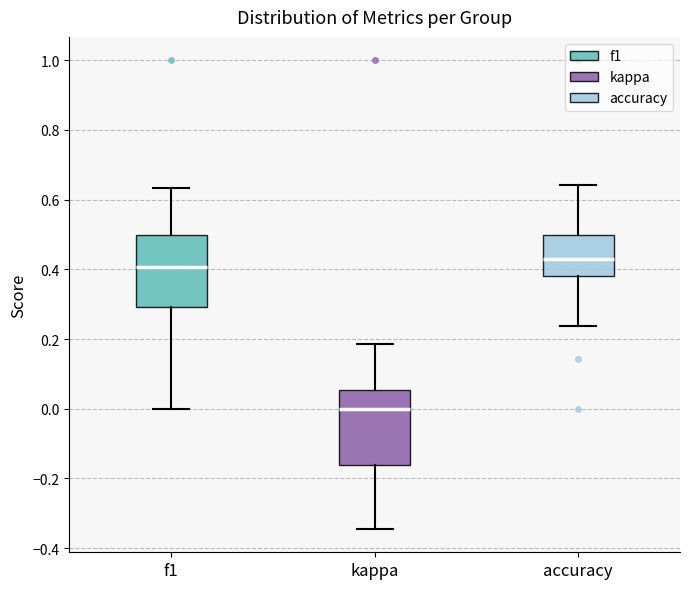

Which box has the lowest median line?

kappa